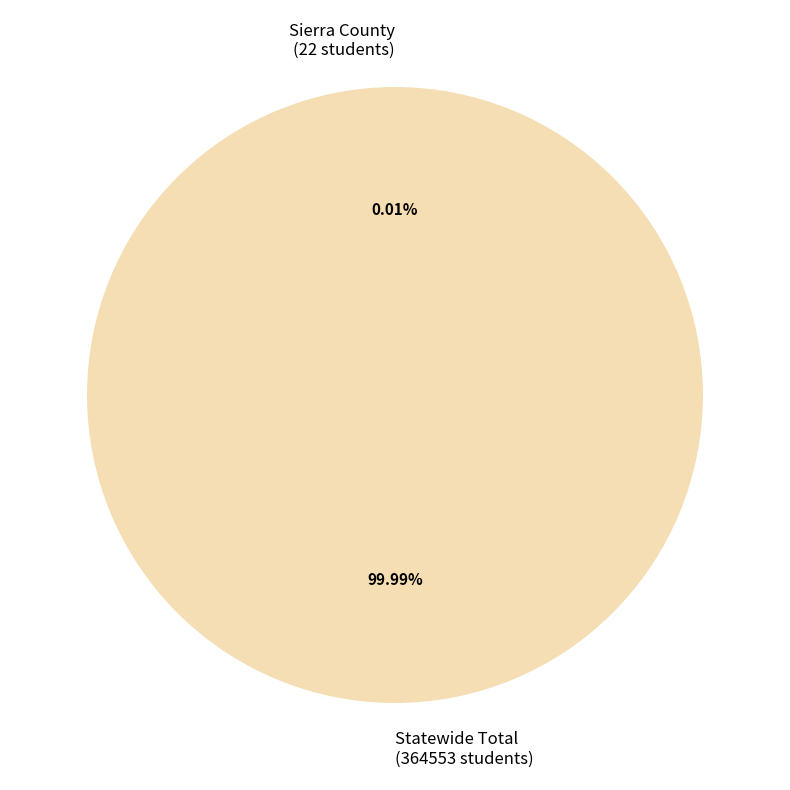

Does Statewide Total (364553 students) account for over 50% of the chart?

Yes